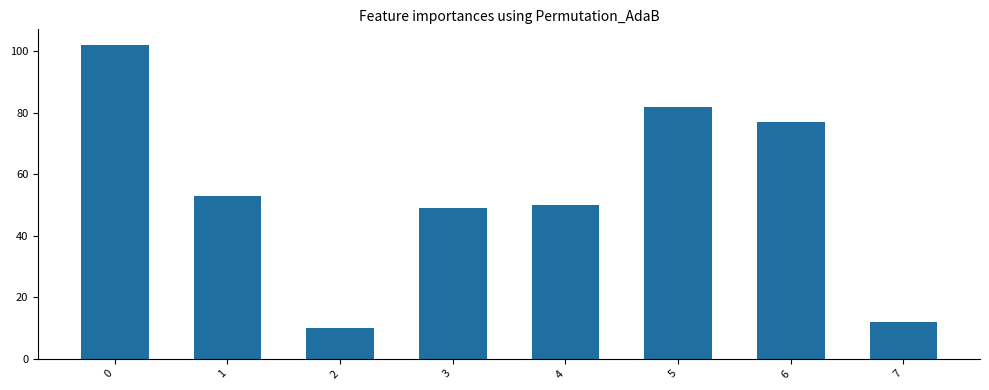

The value at 1 is 53. True or false?

True